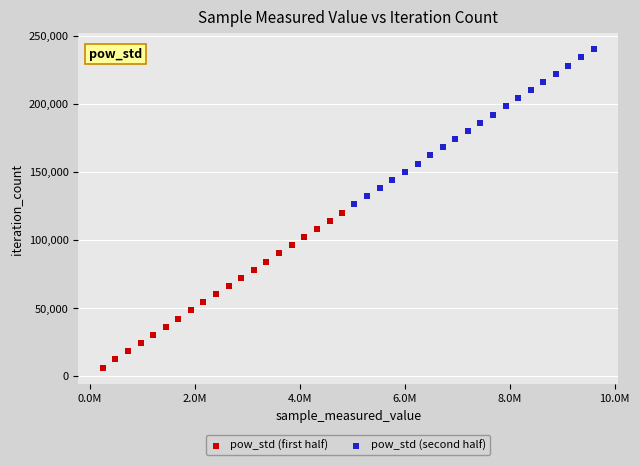

Which series reaches the maximum Y coordinate?

pow_std (second half)